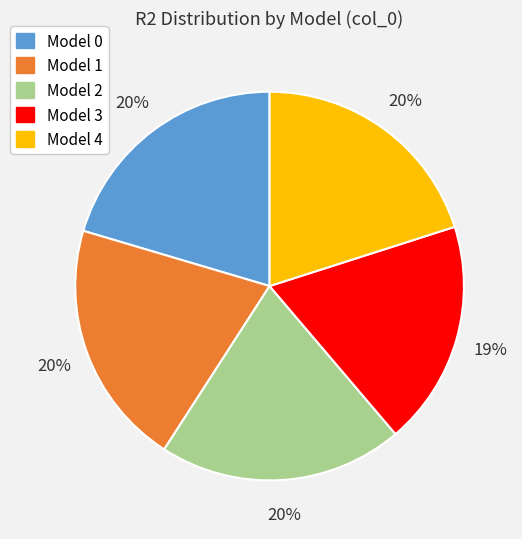

To the nearest percent, what is the average slice percentage?

20%